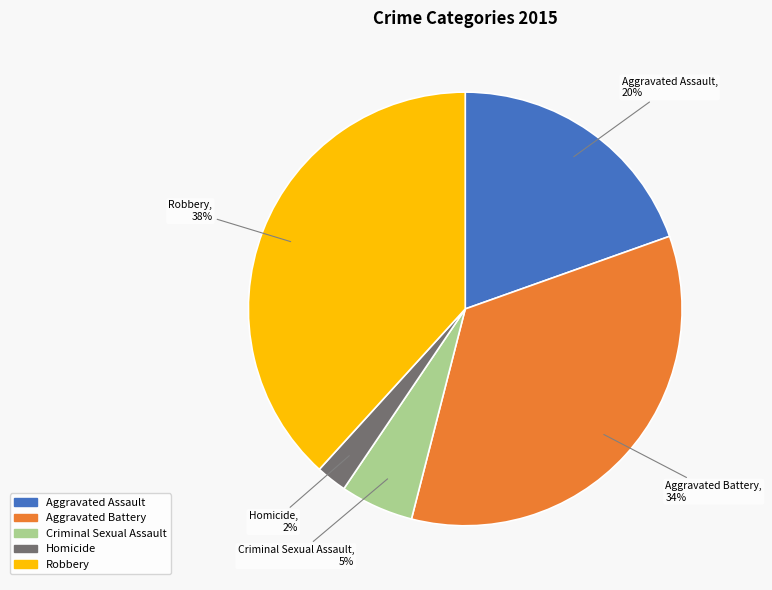

How many segments does this pie chart have?

5